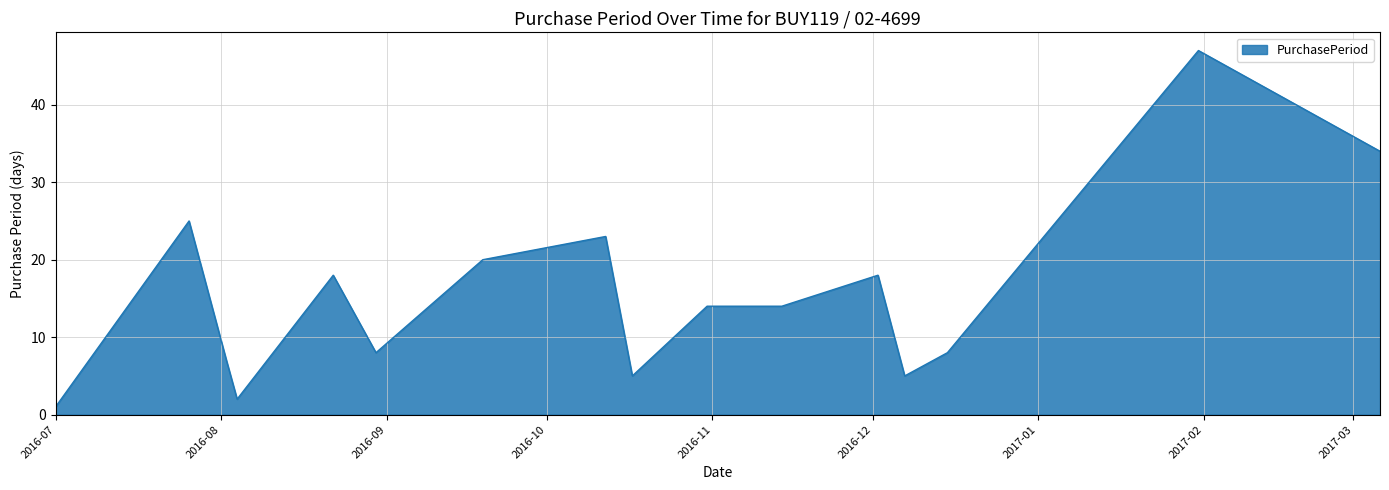

What is the average value?

16